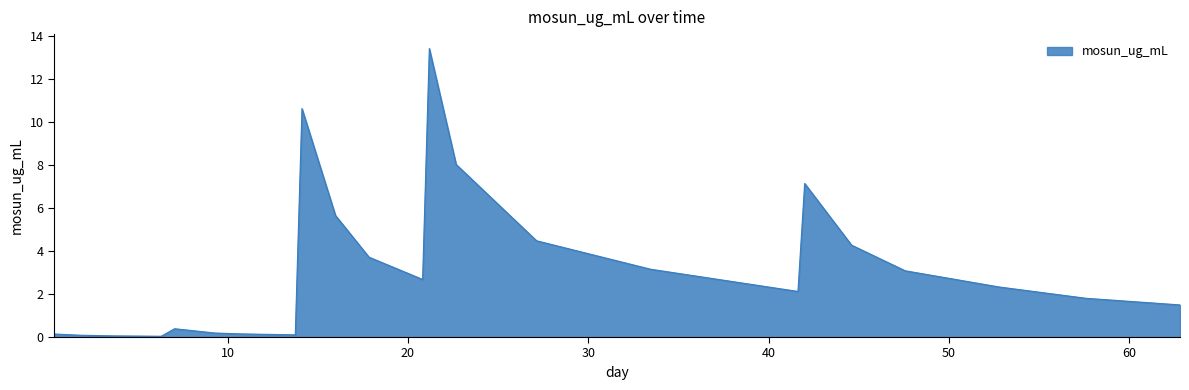

What is the difference between the maximum and minimum values?

13.4